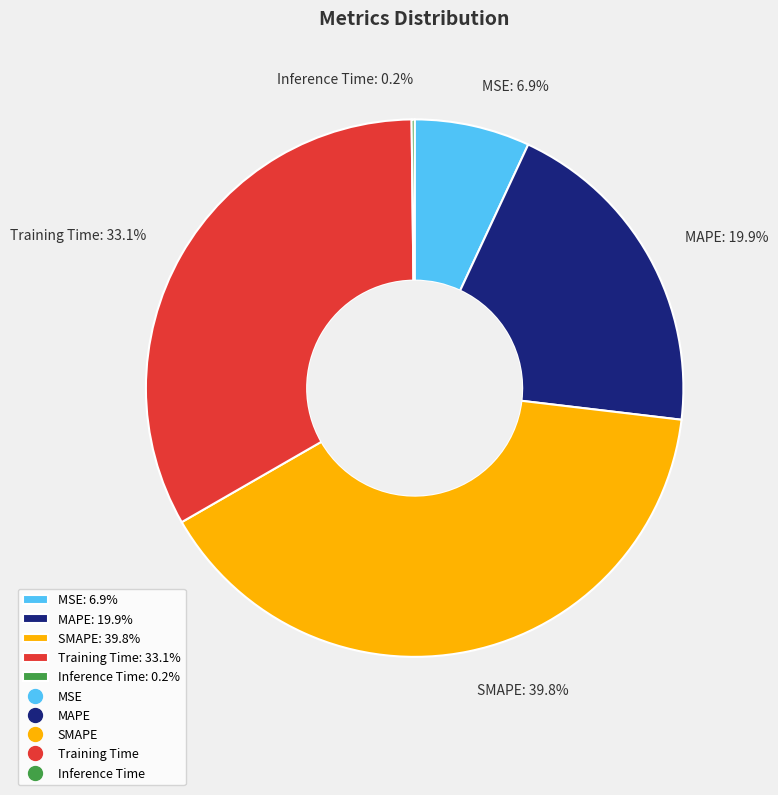

Does MSE: 6.9% account for over 50% of the chart?

No